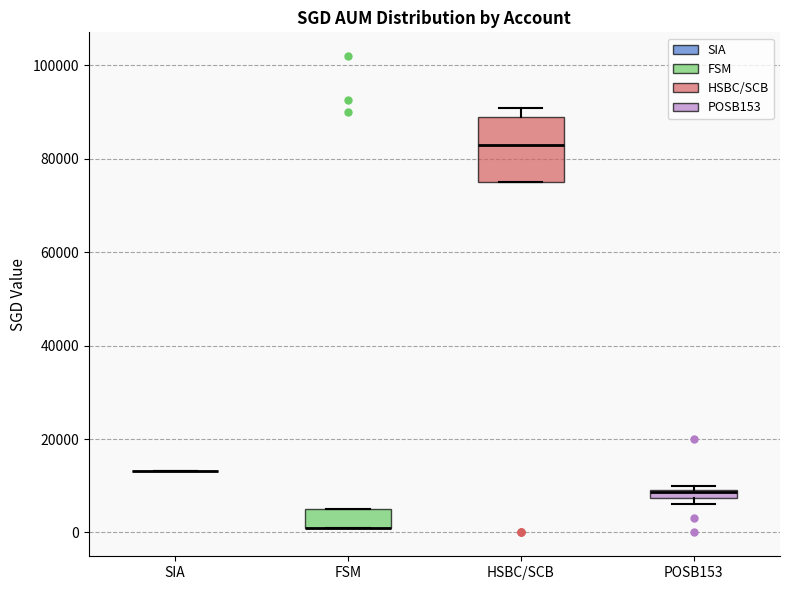

Where is the upper edge of the box for HSBC/SCB on the y-axis? The values are not printed on the chart, so give them approximately, as read against the axis.

90000